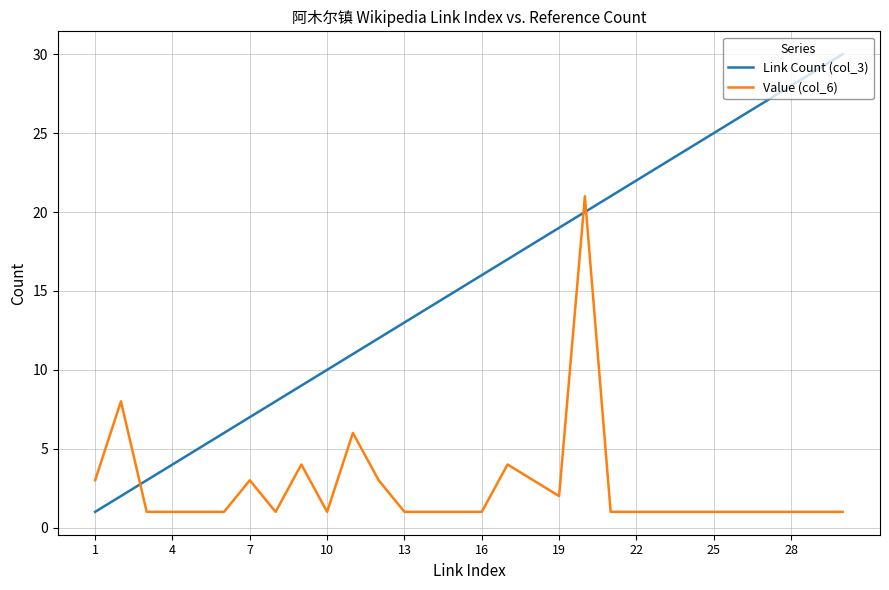

What is the difference between the maximum and second lowest values in the Value (col_6) series?

20